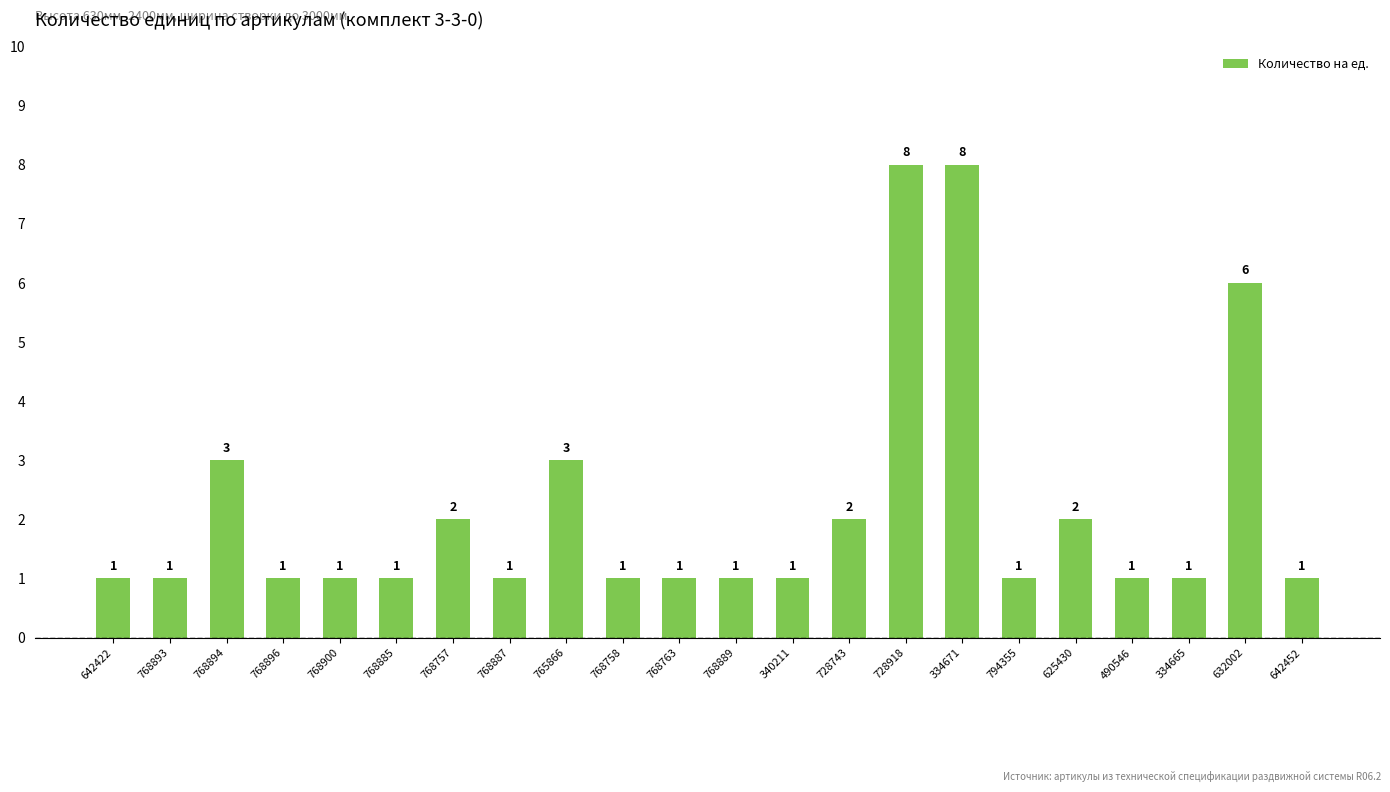

The value at 768885 is 0. True or false?

False